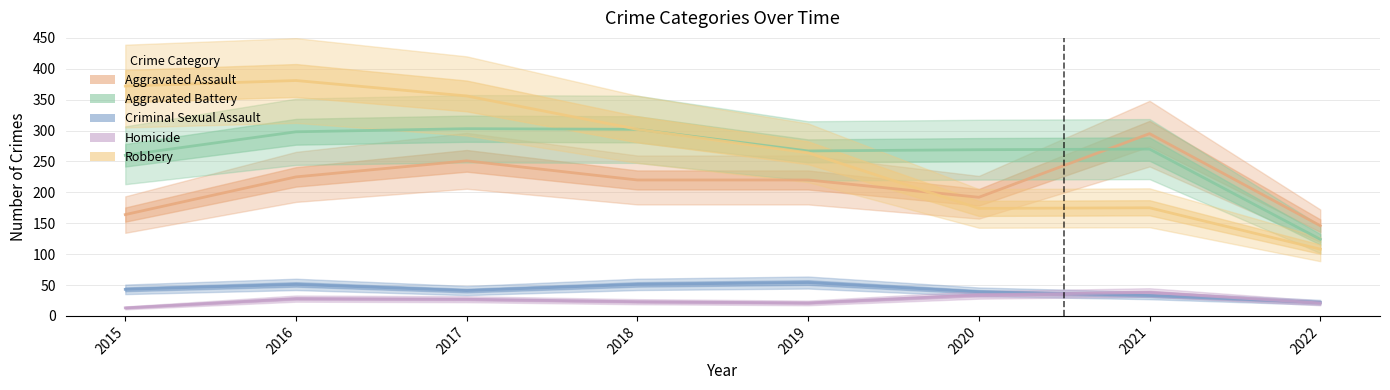

How many values in the Aggravated Battery series exceed 270?

3